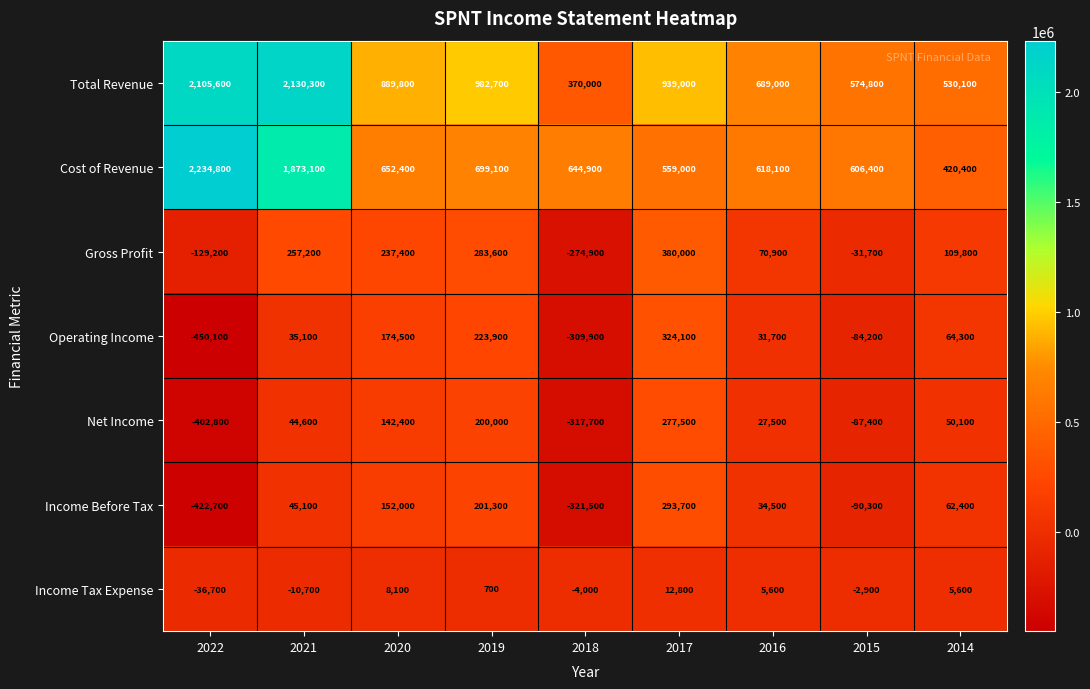

How many distinct data groups are displayed?

7